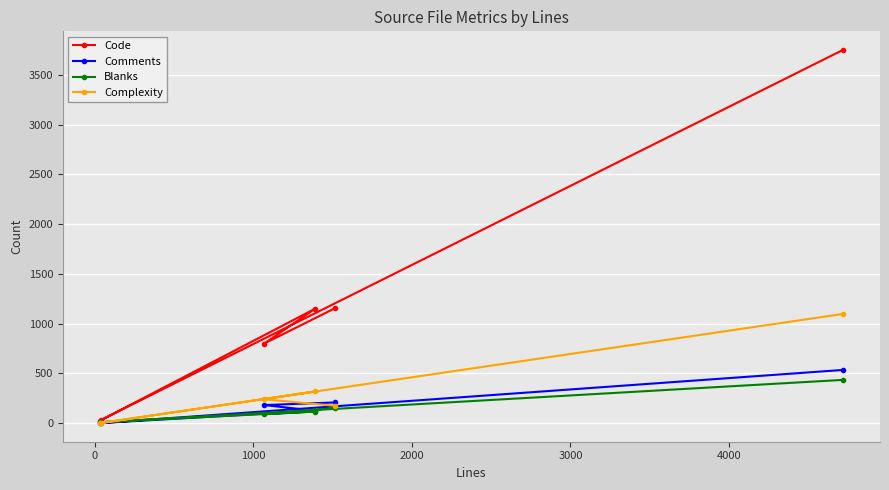

Which series has the largest range (max minus min)?

Code